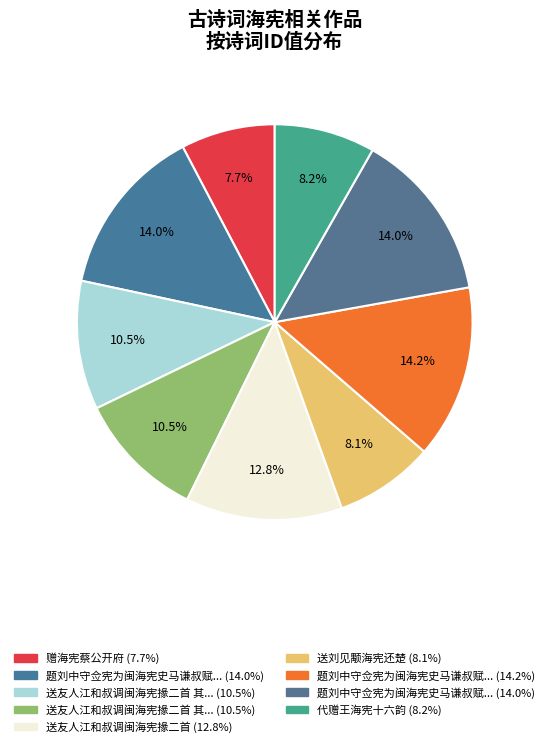

How many slices are in this pie chart?

9